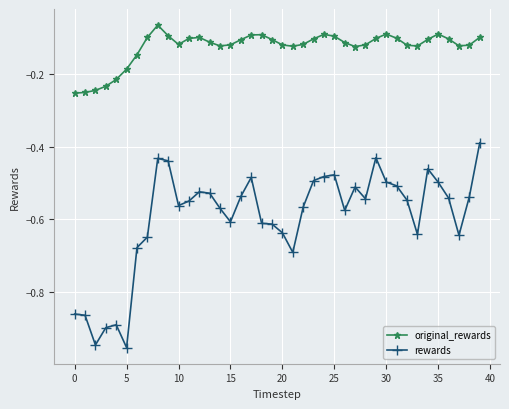

Rank the series by their maximum value, from lowest to highest.

rewards, original_rewards